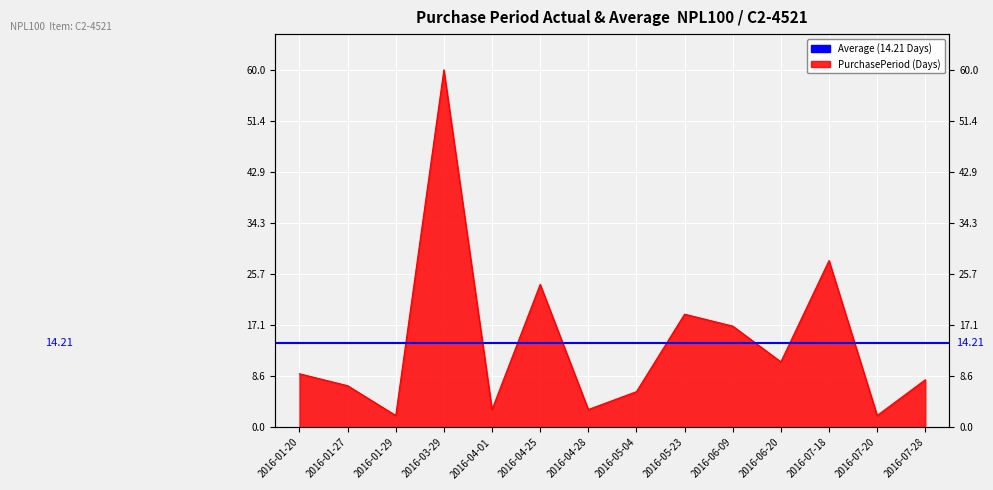

What is the minimum value shown in the chart?

2